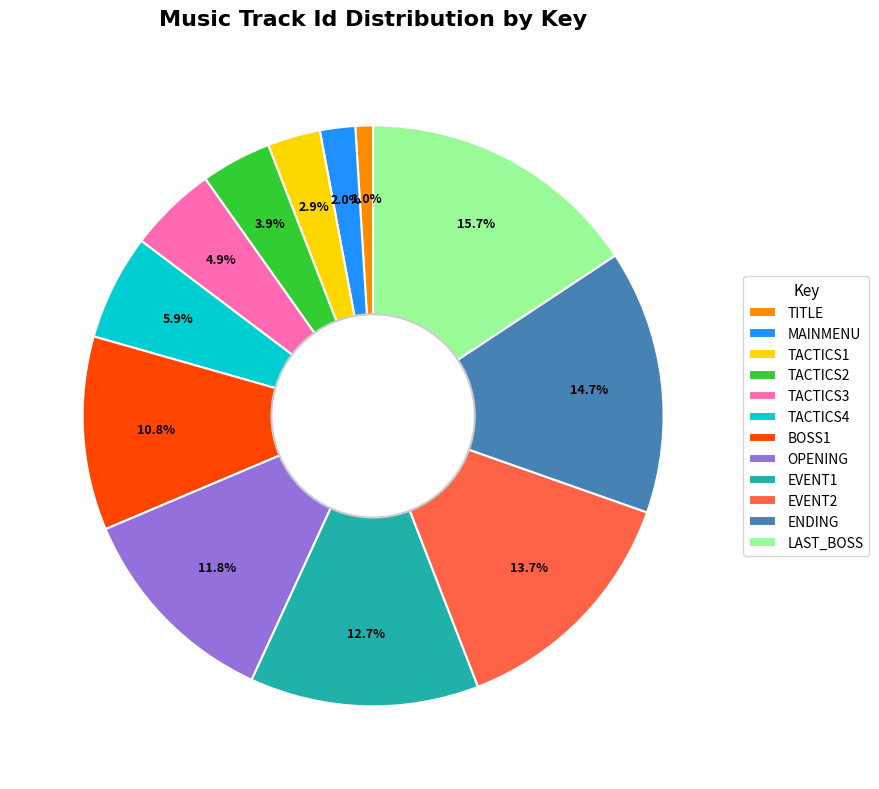

Does TACTICS2 account for over 50% of the chart?

No